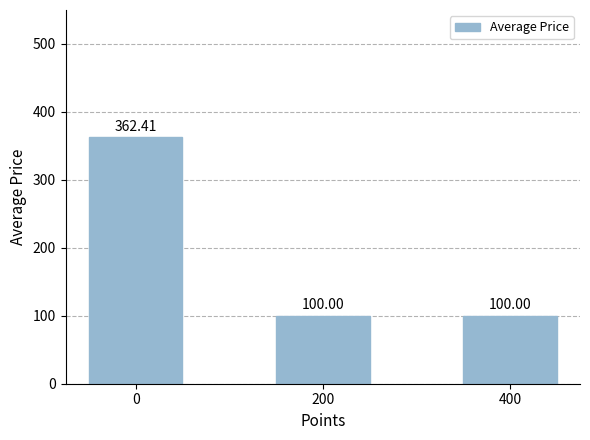

How many distinct data groups are displayed?

1